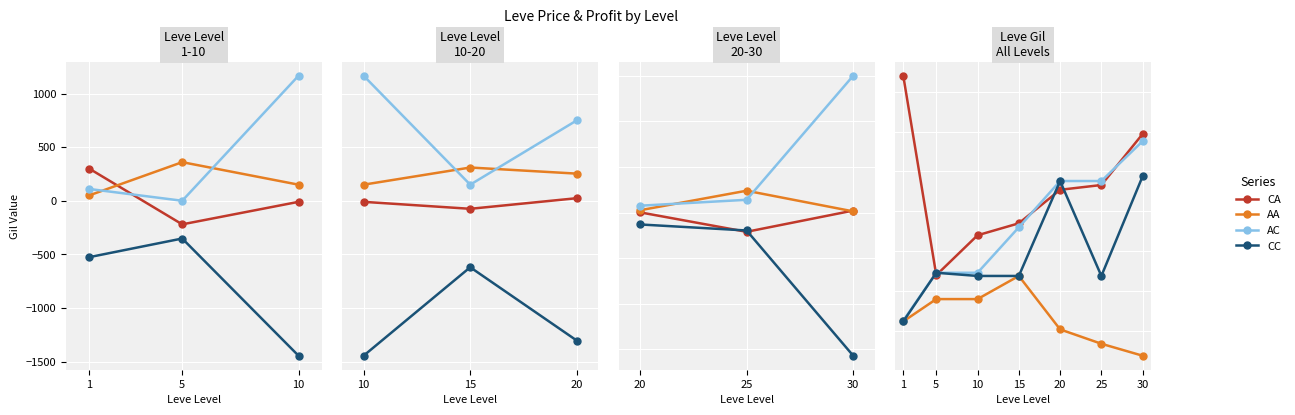

What is the label of the 7th point from the right?

1